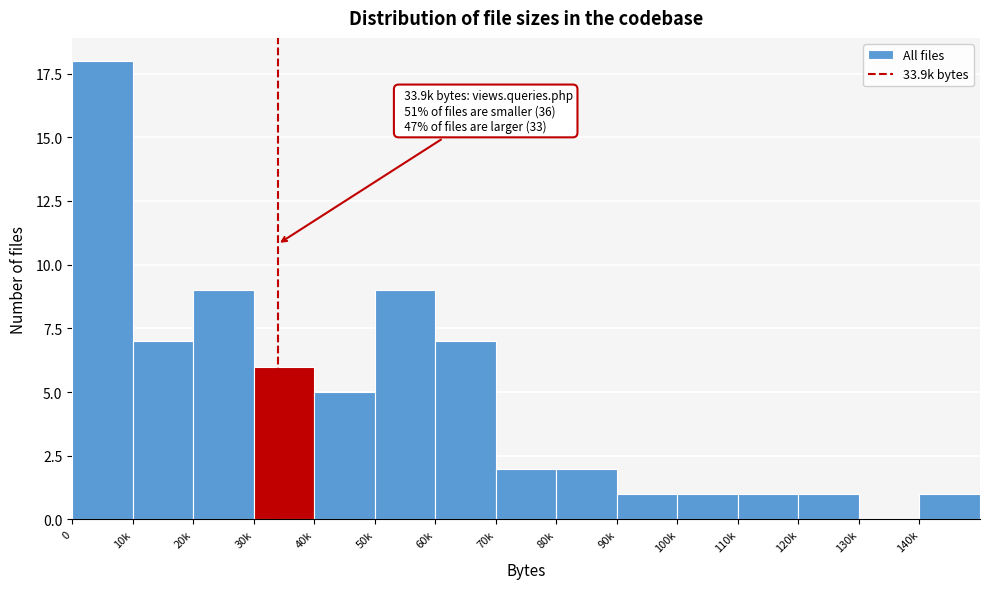

Reading right to left, list all the values displayed in this chart.

140k=1	130k=0	120k=1	110k=1	100k=1	90k=1	80k=2	70k=2	60k=7	50k=9	40k=5	30k=6	20k=9	10k=7	0=18